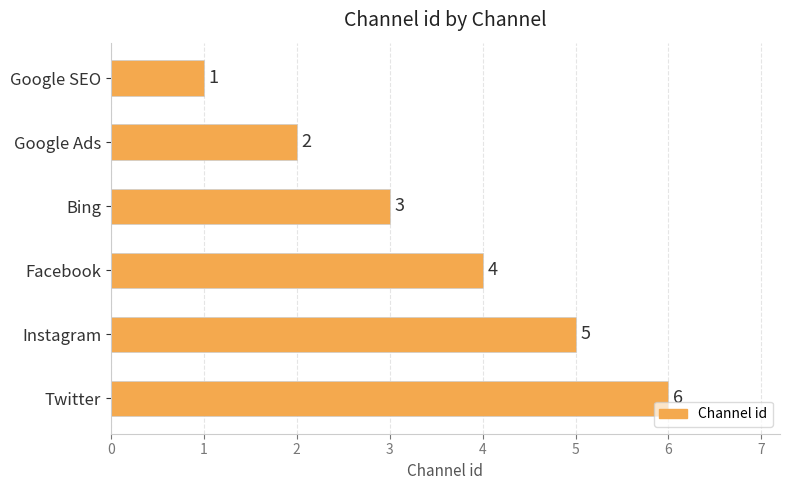

What is the change in value from Google SEO to Bing?

+2